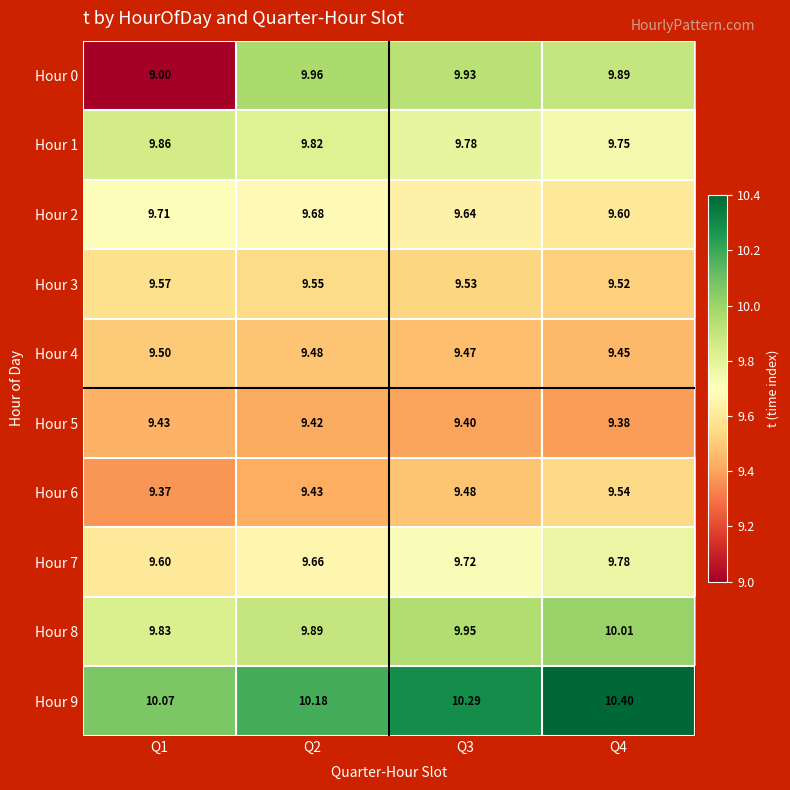

Is the value of Hour 1 at Q2 greater than the value of Hour 4 at Q2?

Yes